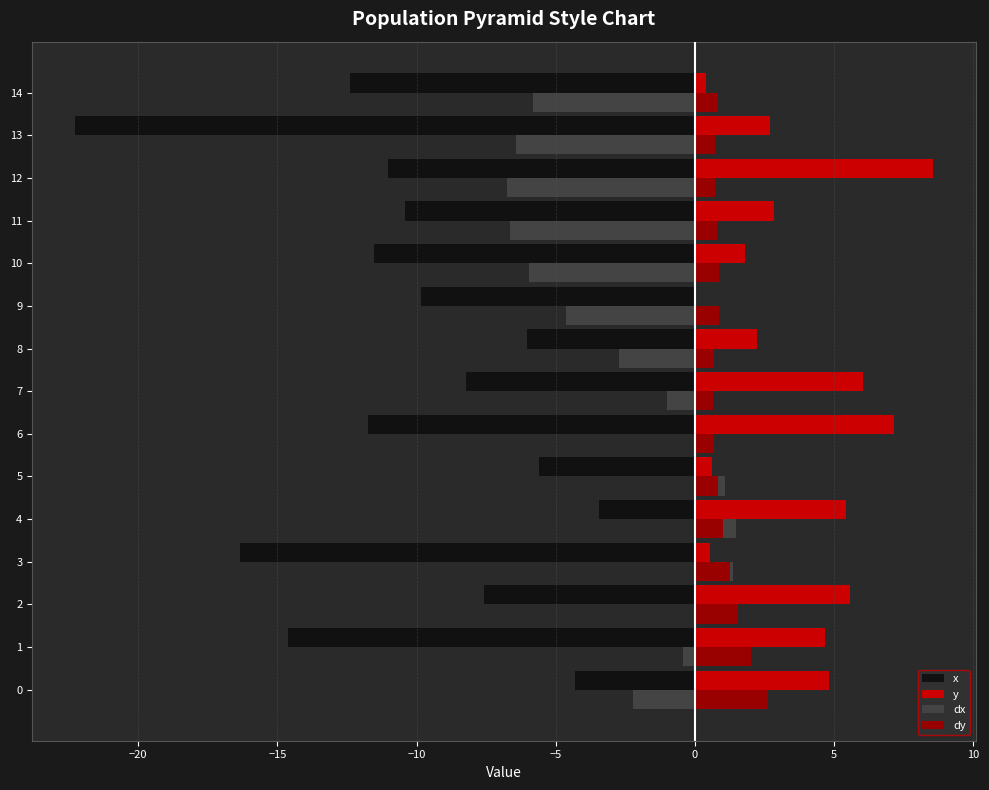

Which series has the widest spread of values?

x